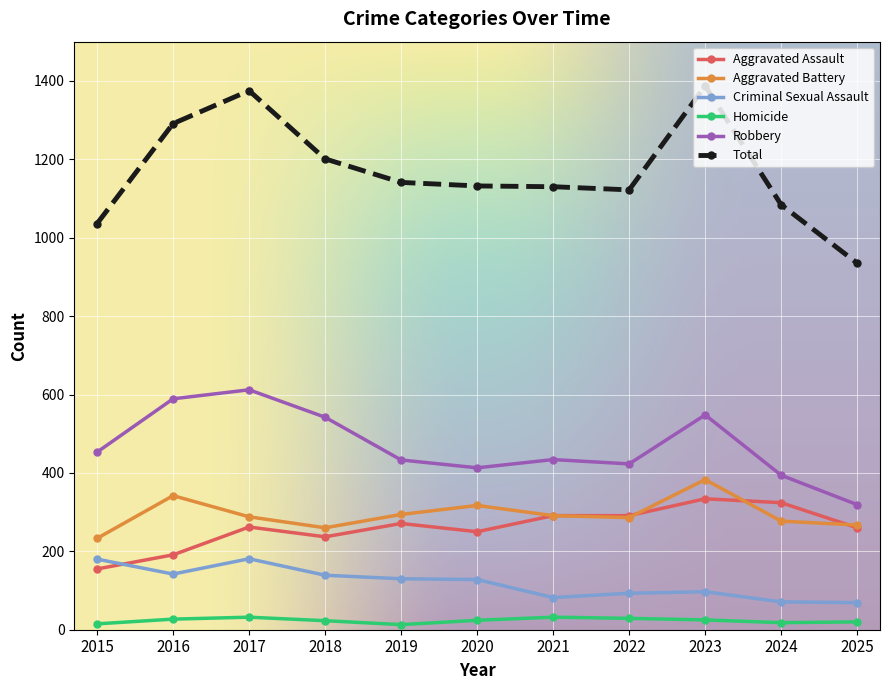

What is the difference between the Criminal Sexual Assault values at 2019 and 2015?

50